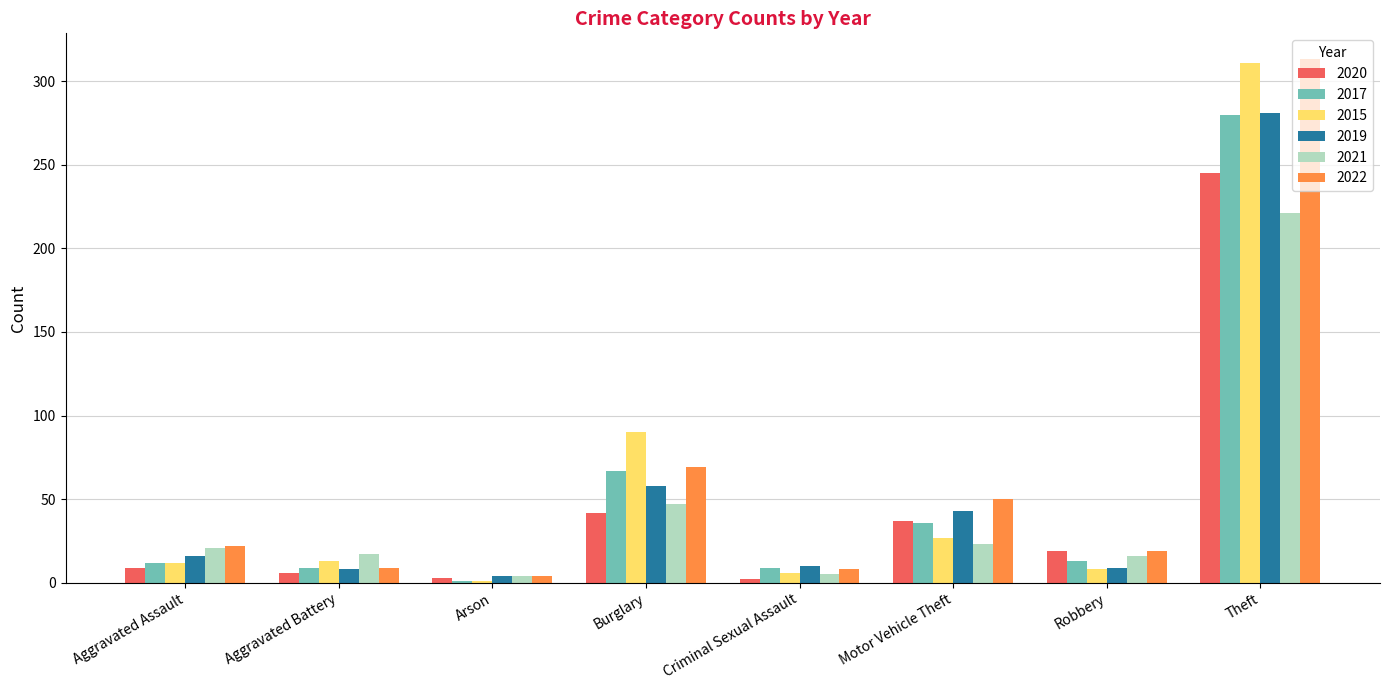

How many groups of bars are there?

8